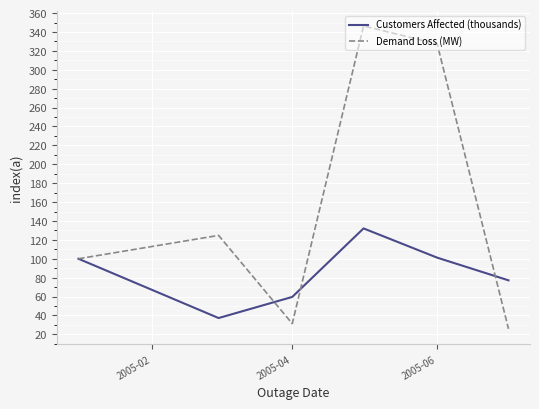

Which series has the widest spread of values?

Demand Loss (MW)